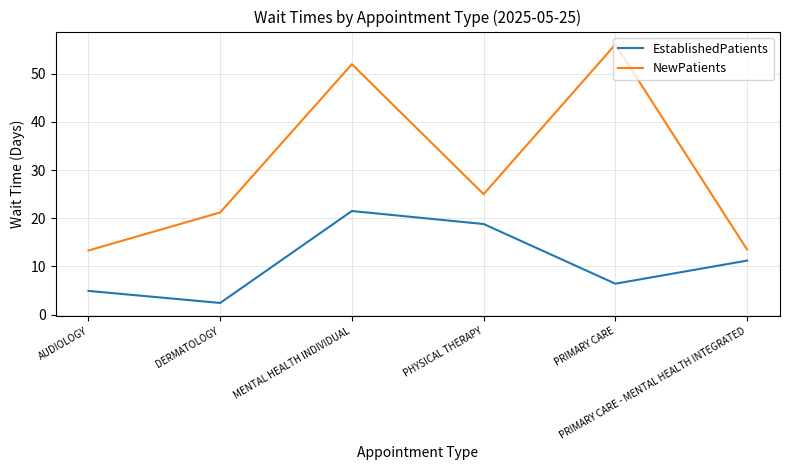

Rank the series by their average value, from lowest to highest.

EstablishedPatients, NewPatients